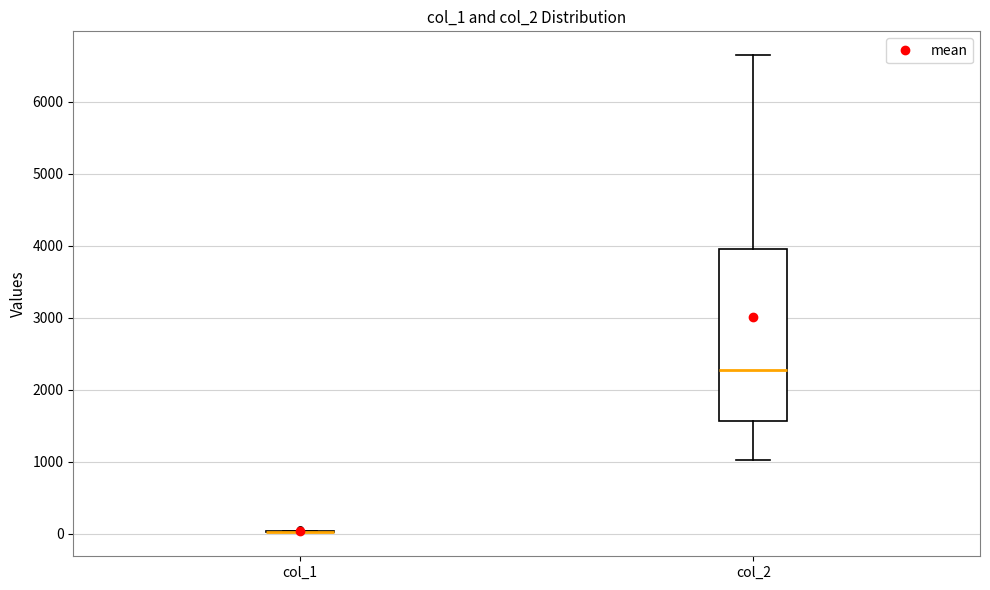

Reading left to right, transcribe this box plot: for each box, give where its median line is, the range the box spans, and where its two whiskers end, as read against the y-axis. The values are not printed on the chart, so give them approximately, as read against the axis.

col_1: box collapsed to a line at 0, whiskers 0 to 0
col_2: median 2300, box 1600 to 4000, whiskers 1000 to 6600